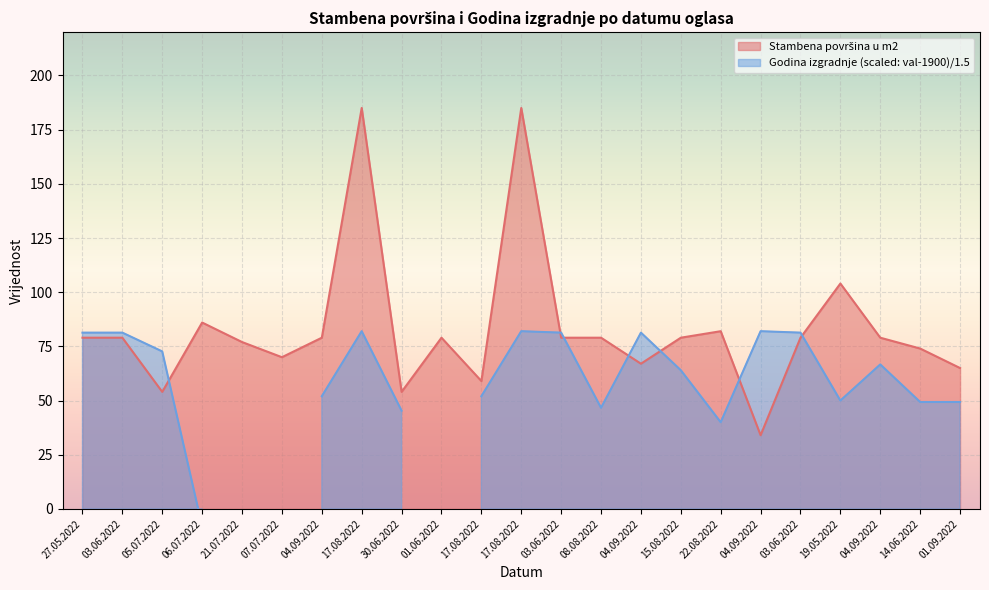

Reading left to right, what are all the values shown in this chart?

79	79	54	86	77	70	79	185	54	79	59	185	79	79	67	79	82	34	79	104	79	74	65